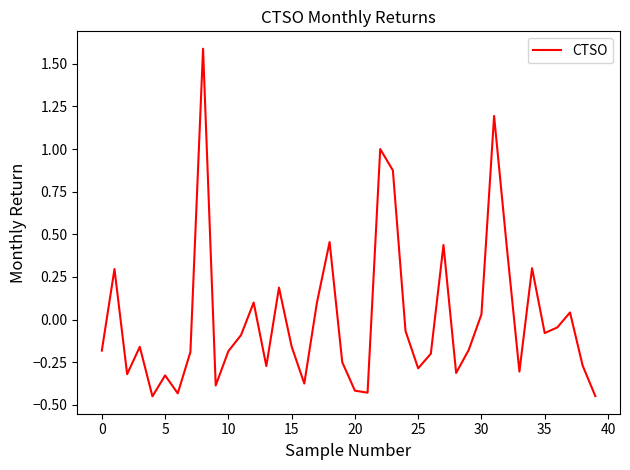

How many series are shown in this chart?

1